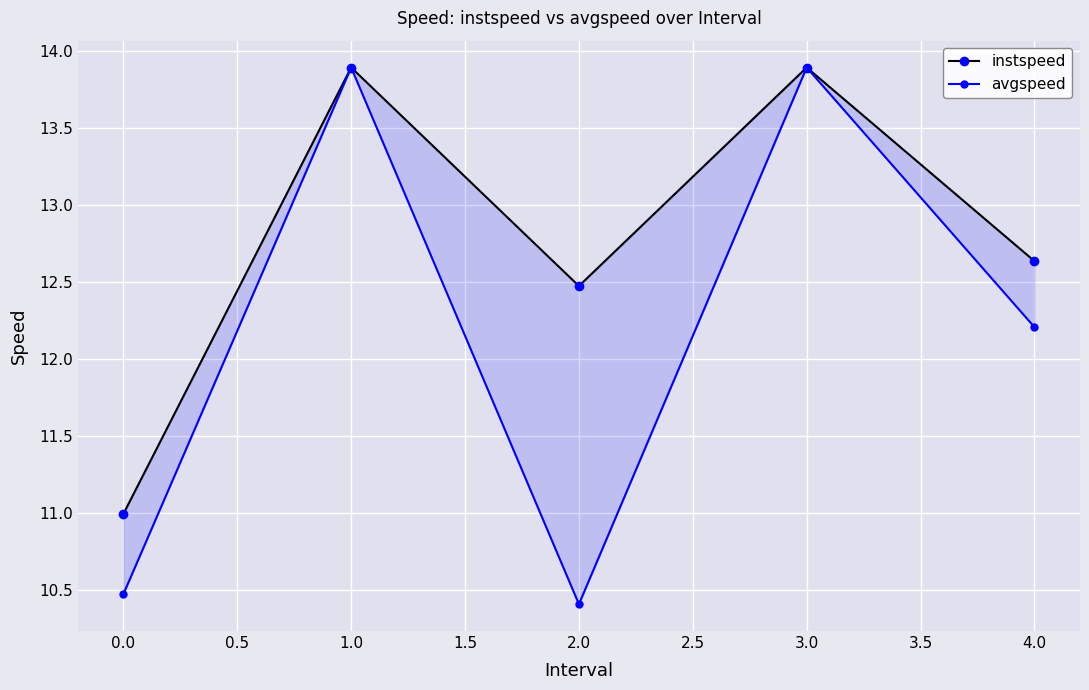

Is this an area chart (filled region under the line)?

No